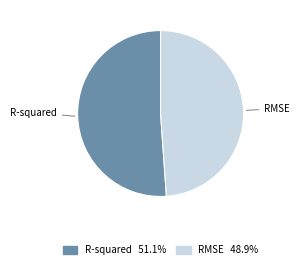

Between R-squared and RMSE, which is larger?

R-squared